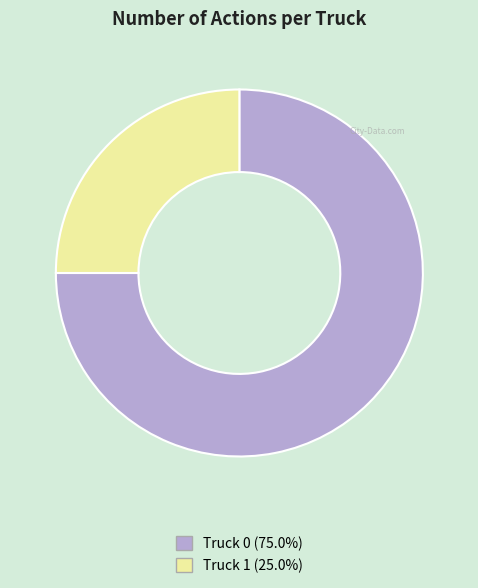

How many segments does this pie chart have?

2